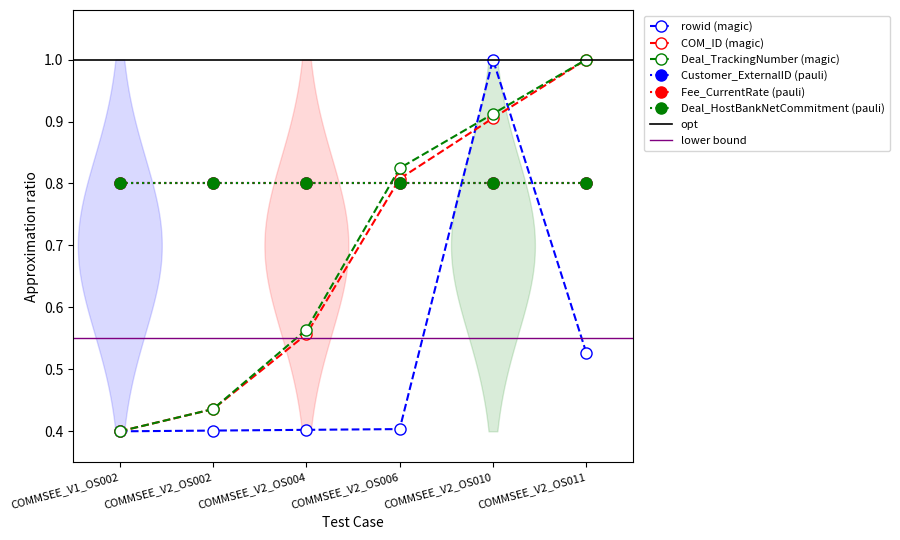

What is the label of the 4th point from the right?

COMMSEE_V2_OS004